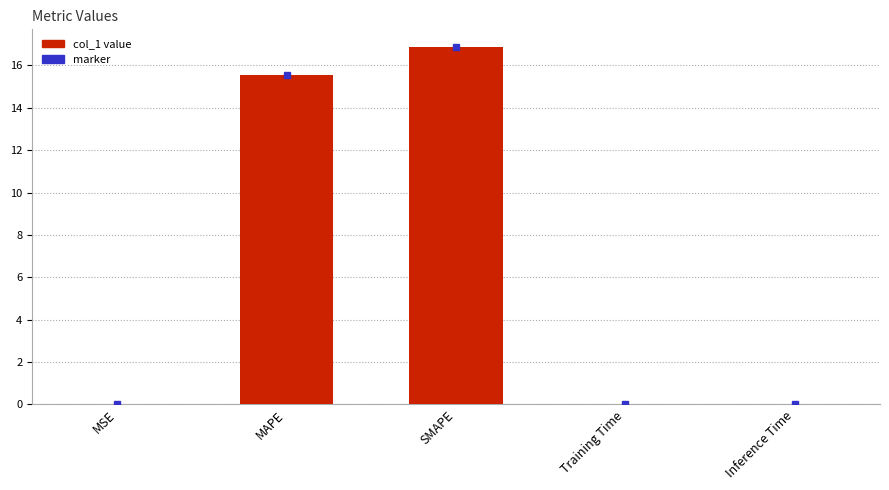

At which category does the chart reach its peak across all series?

SMAPE